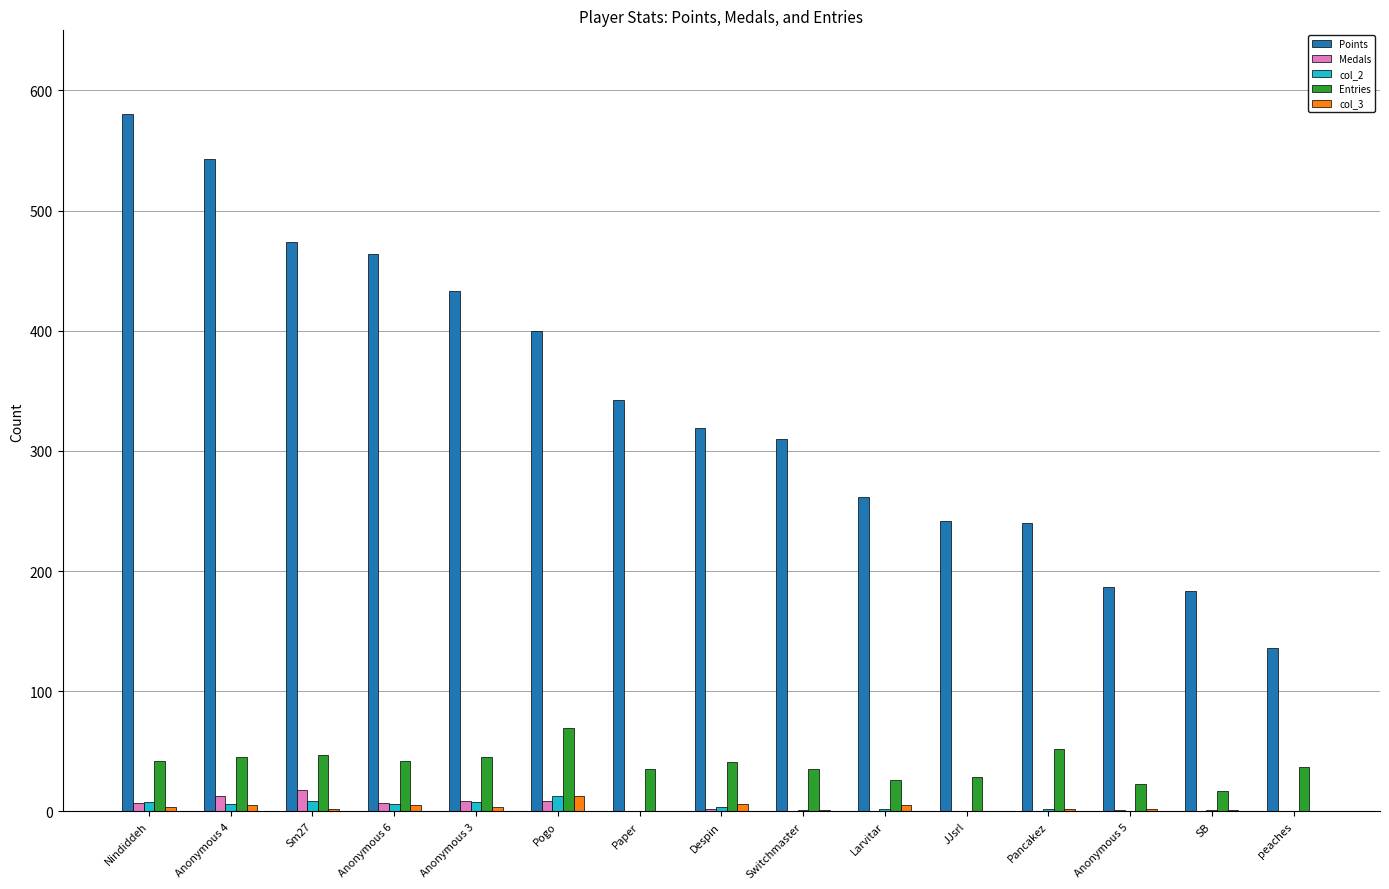

Which series changed the most between Switchmaster and Pancakez?

Points